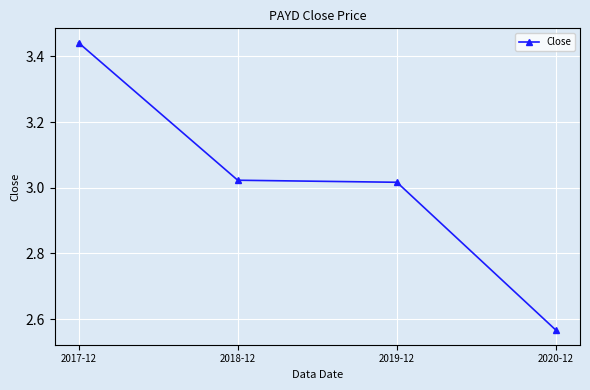

True or false: there are more than 2 points higher than both neighbors.

False